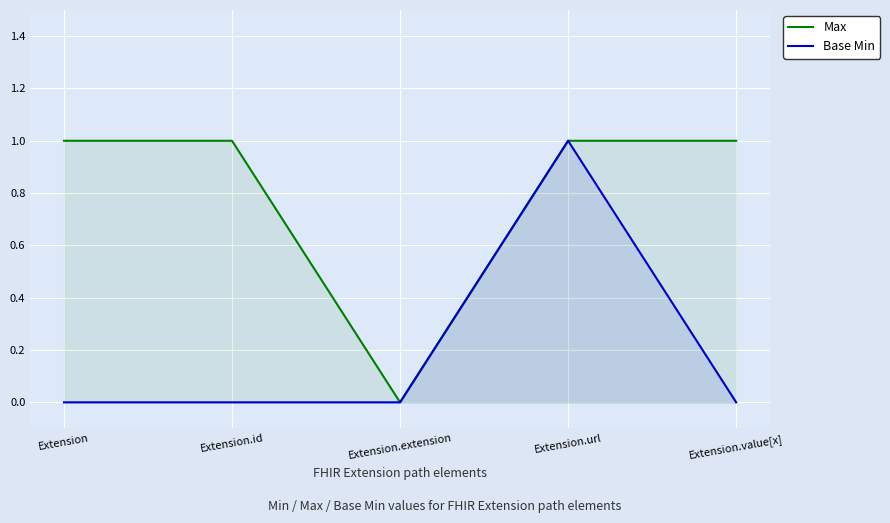

True or false: Base Min and Max cross at least once.

False